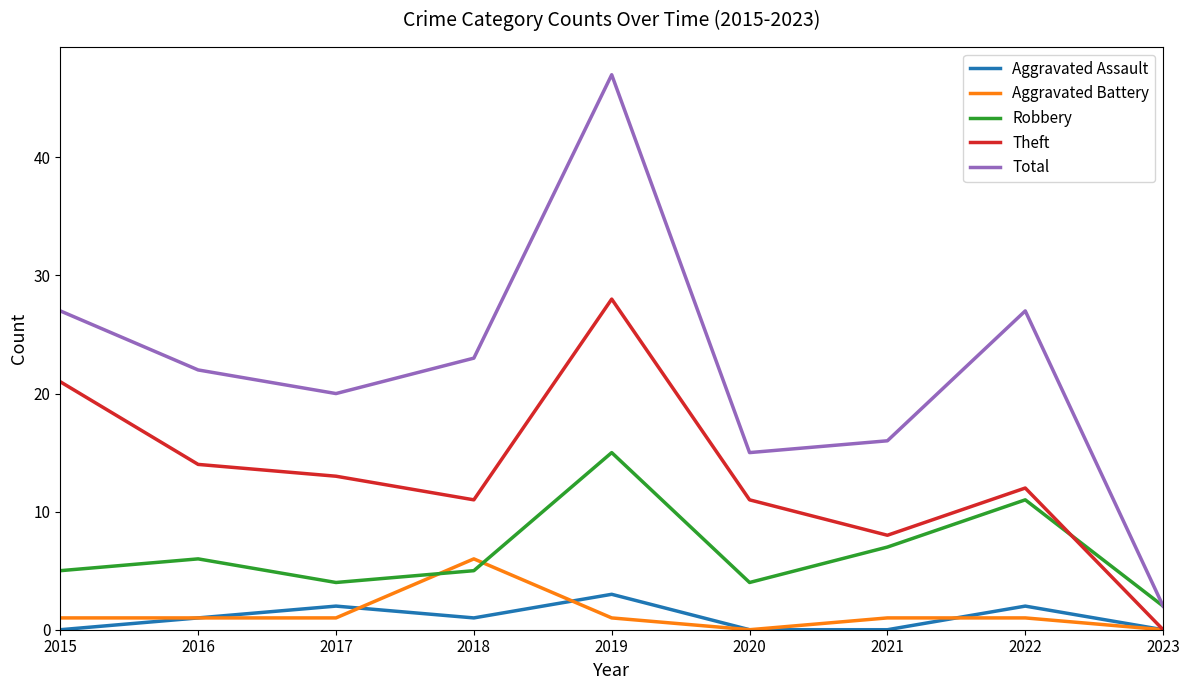

Where is Theft nearest to the value 14?

2016